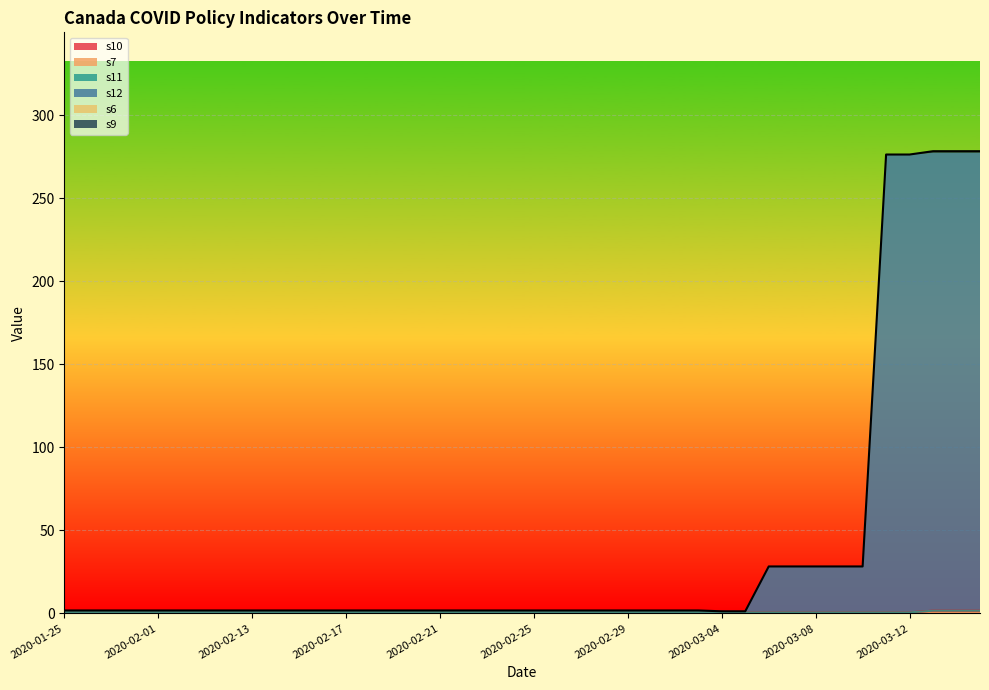

What is the lowest value of the s11 series?

1.2